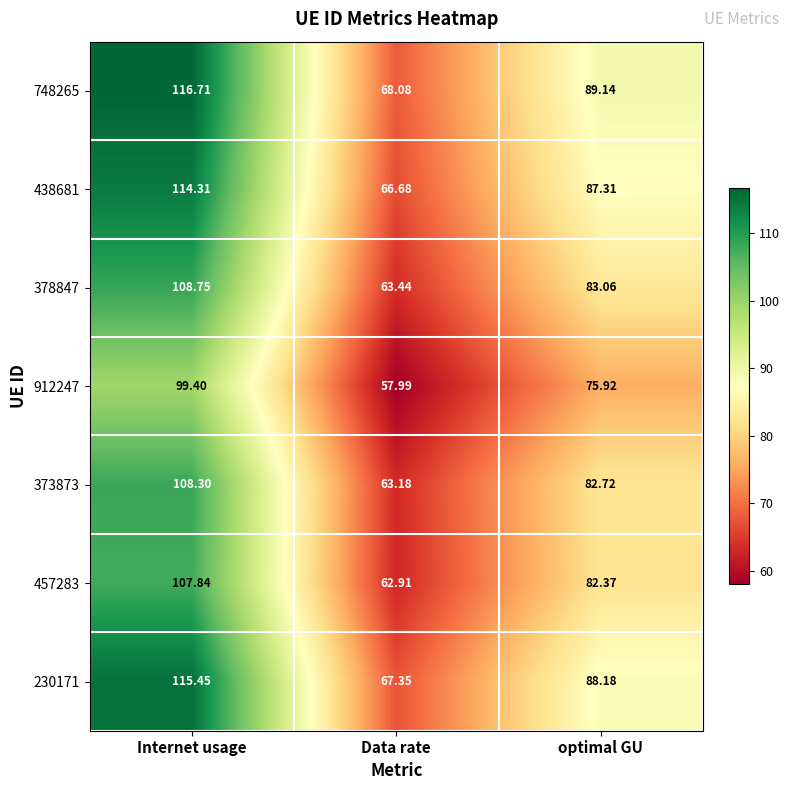

Which label corresponds to the largest value in the chart?

Internet usage